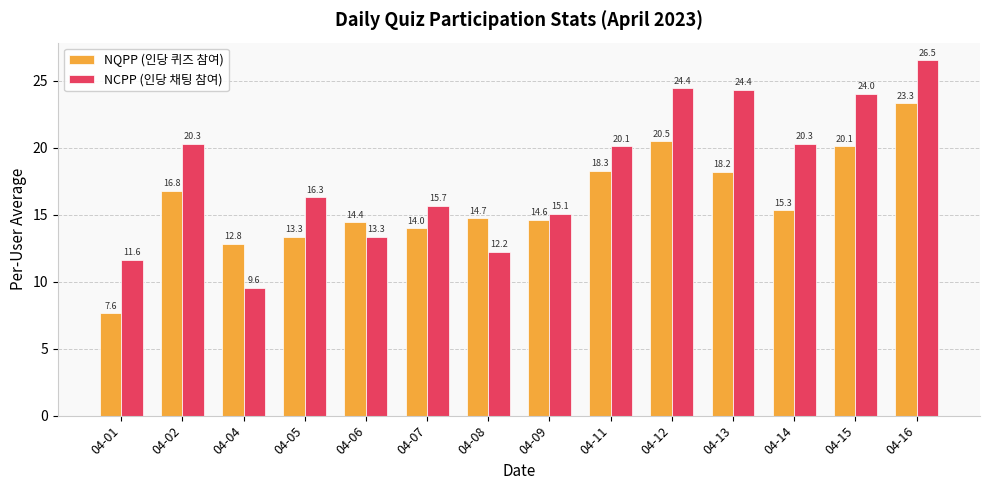

How many values in the NQPP (인당 퀴즈 참여) series exceed 15?

7